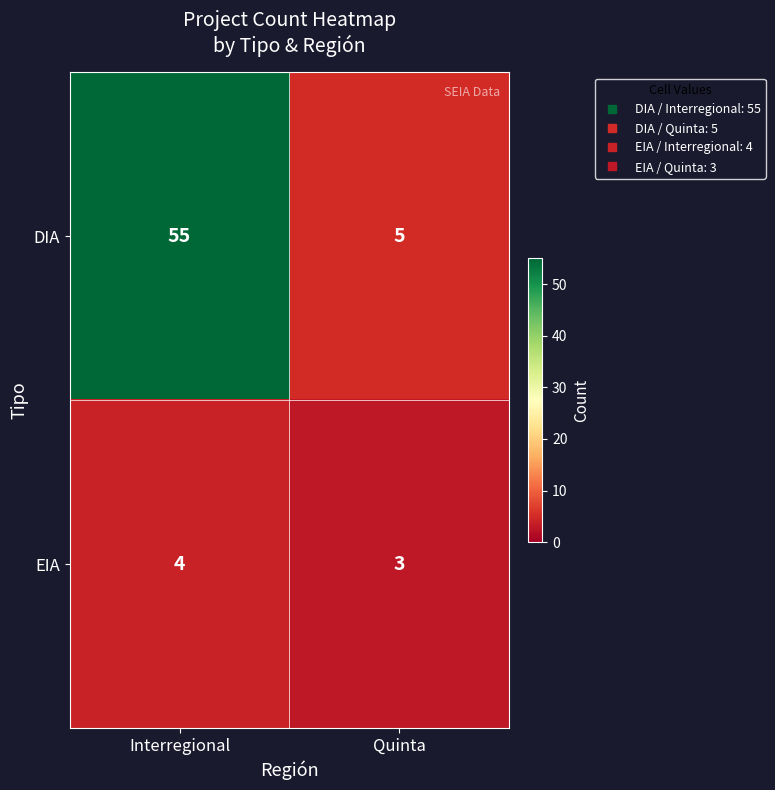

Which series has the largest total across all categories?

DIA